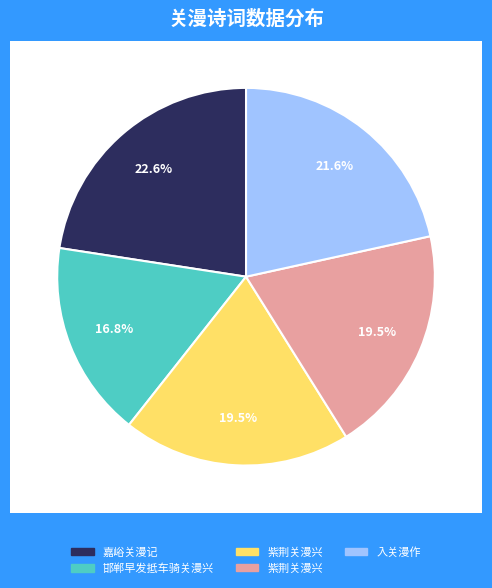

Combined, what portion of the pie is 入关漫作 and 紫荆关漫兴?

41.1%